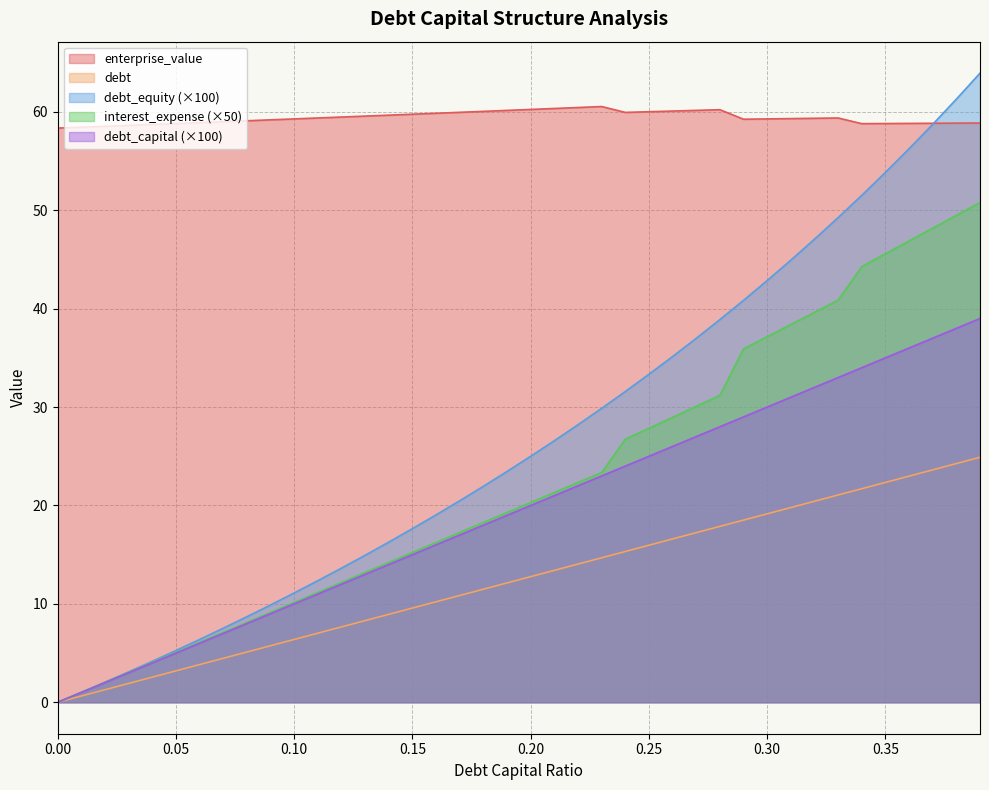

What position from the left is 0.38?

39